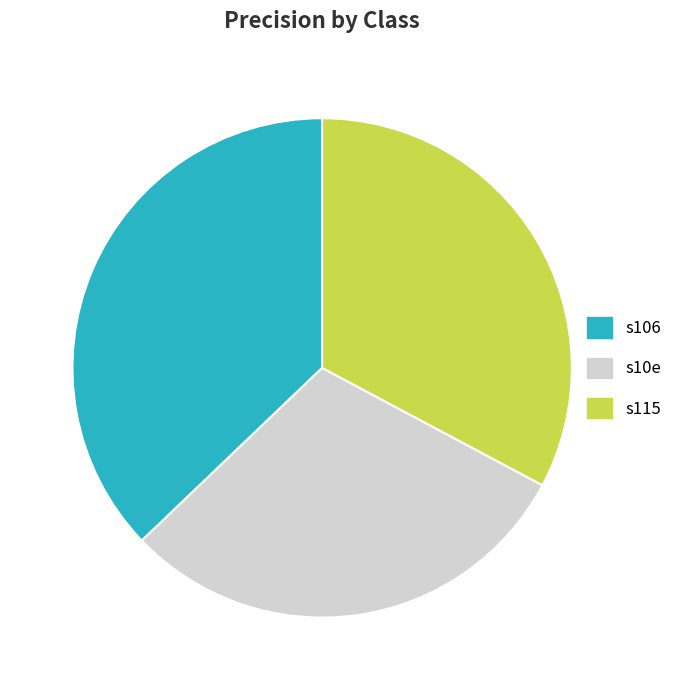

Count the number of slices in the pie.

3